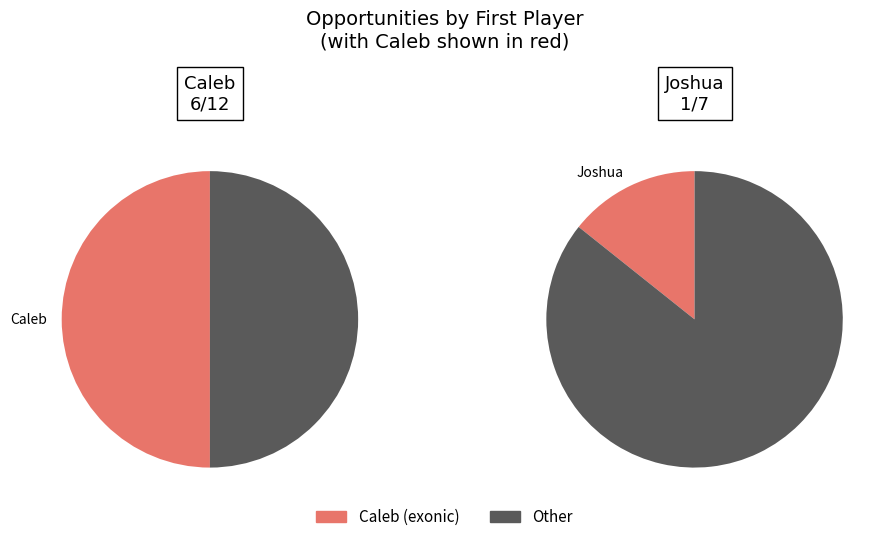

How many slices are in this pie chart?

2